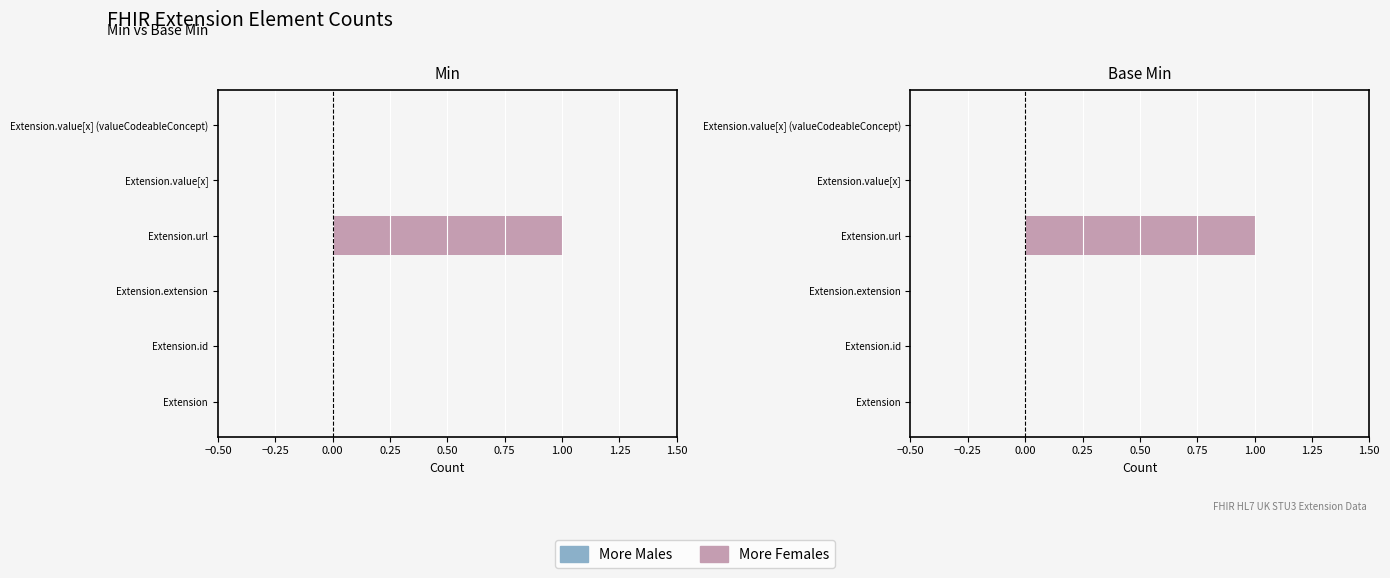

Is the value of More Females at 0.75 greater than the value of More Males at 0.50?

No